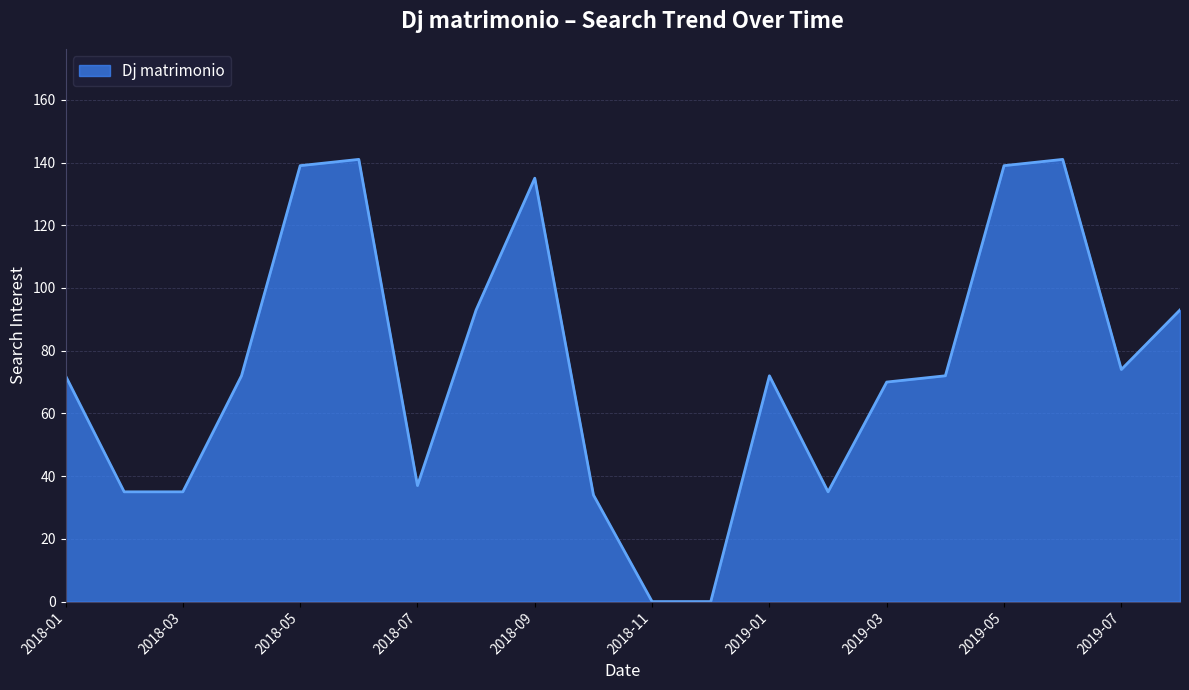

What is the greatest value displayed?

141